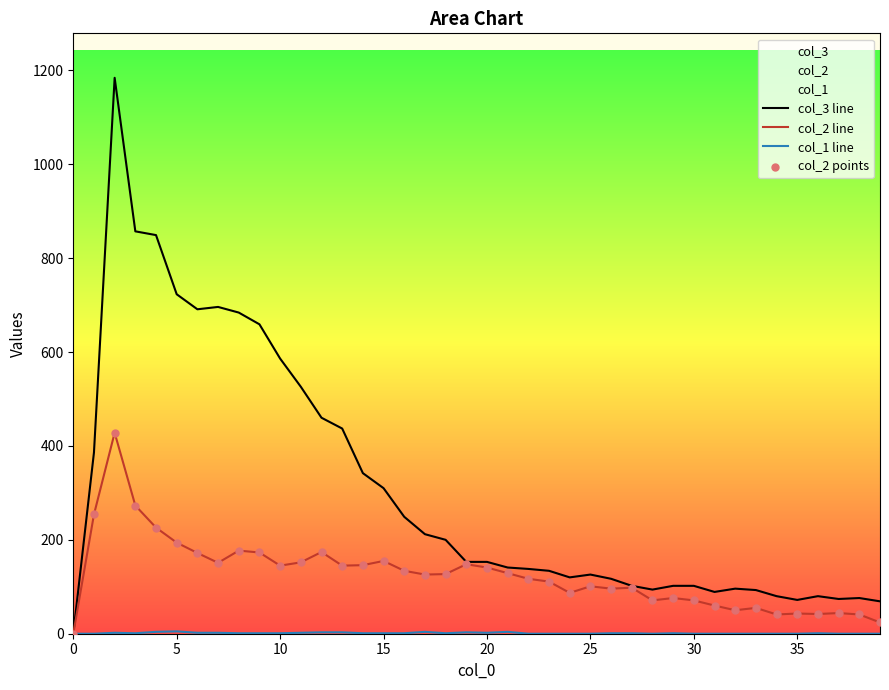

Which series has the largest range (max minus min)?

col_3 line